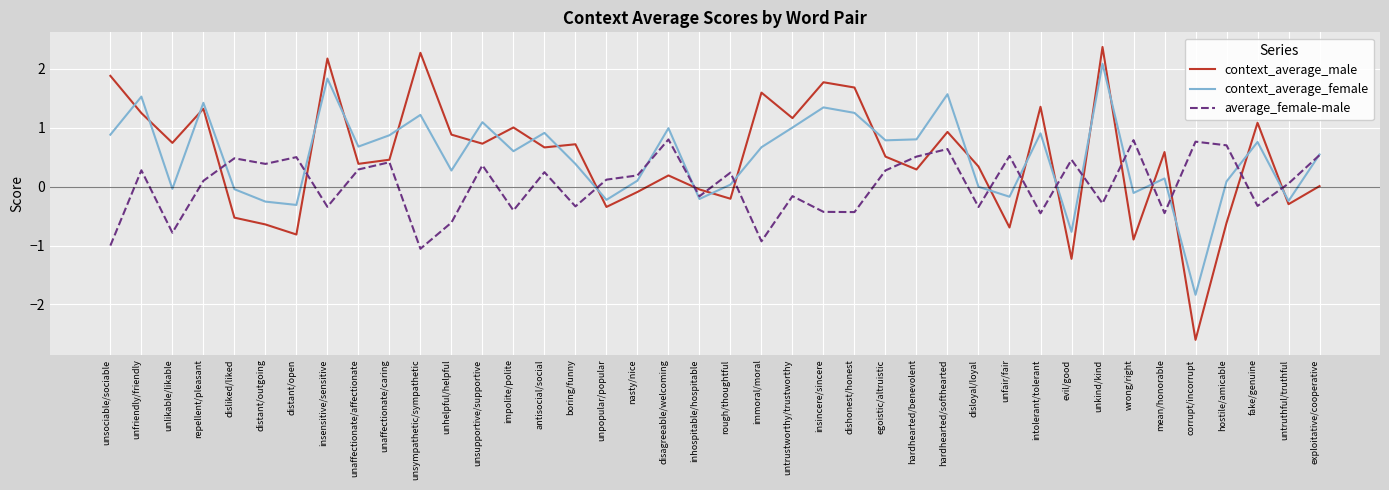

What position from the left is unsociable/sociable?

1